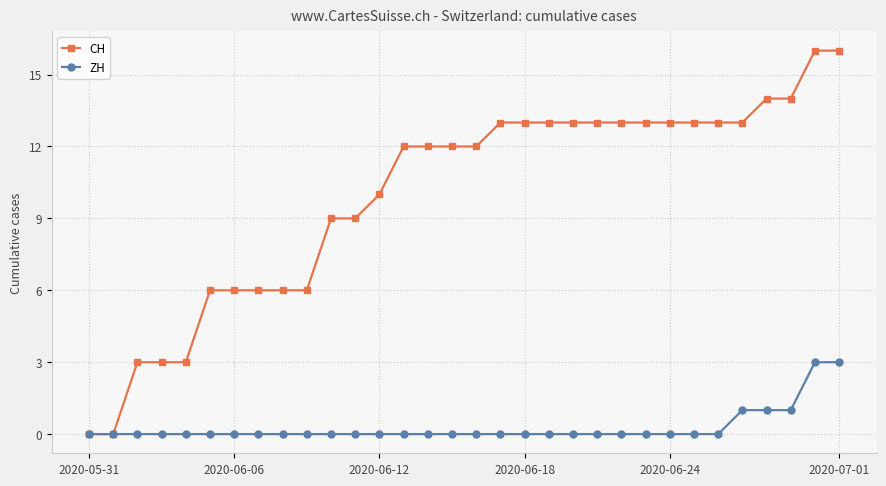

At how many categories does at least one series exceed 2?

30